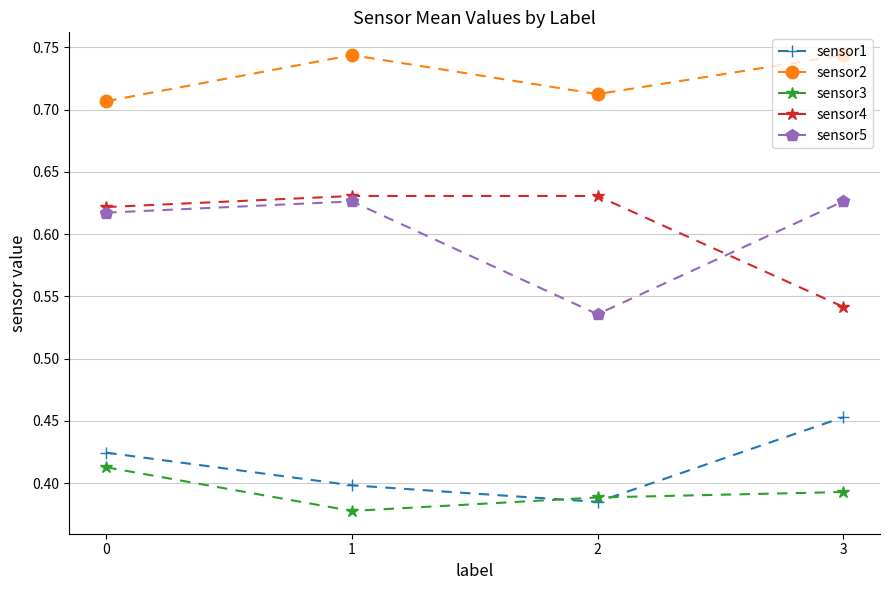

Is it true that sensor2 equals 1.0 at 1?

False